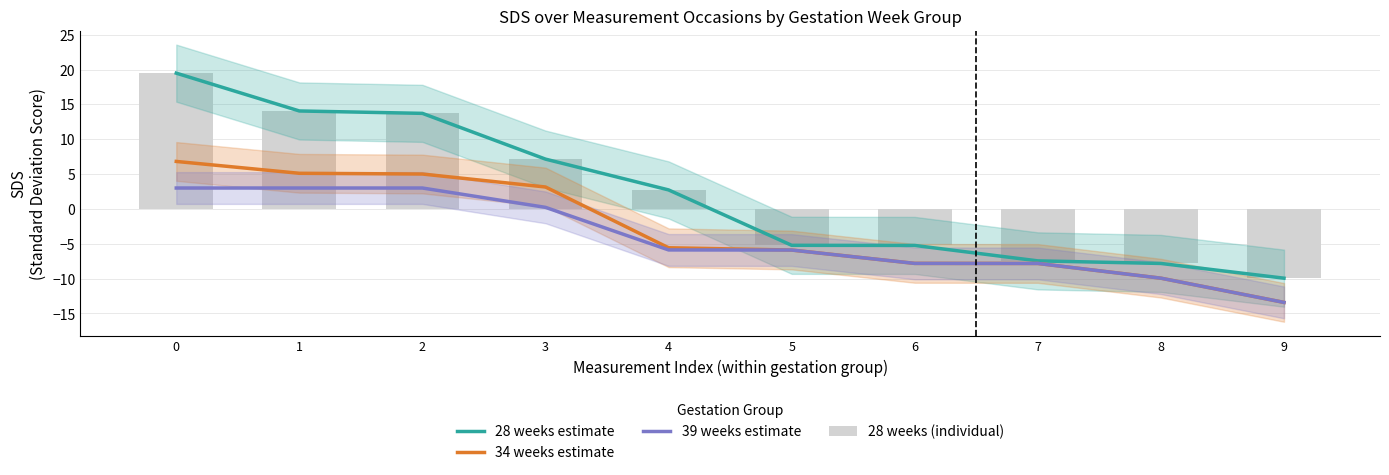

What is the difference between the highest and lowest values at 3?

6.9